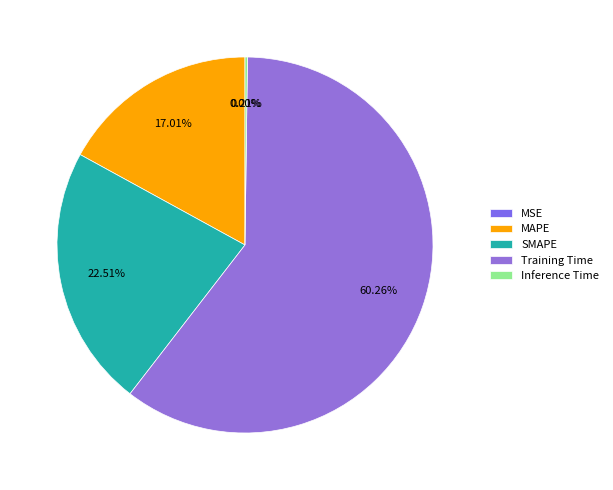

What is the change in value from MSE to MAPE?

+0.5